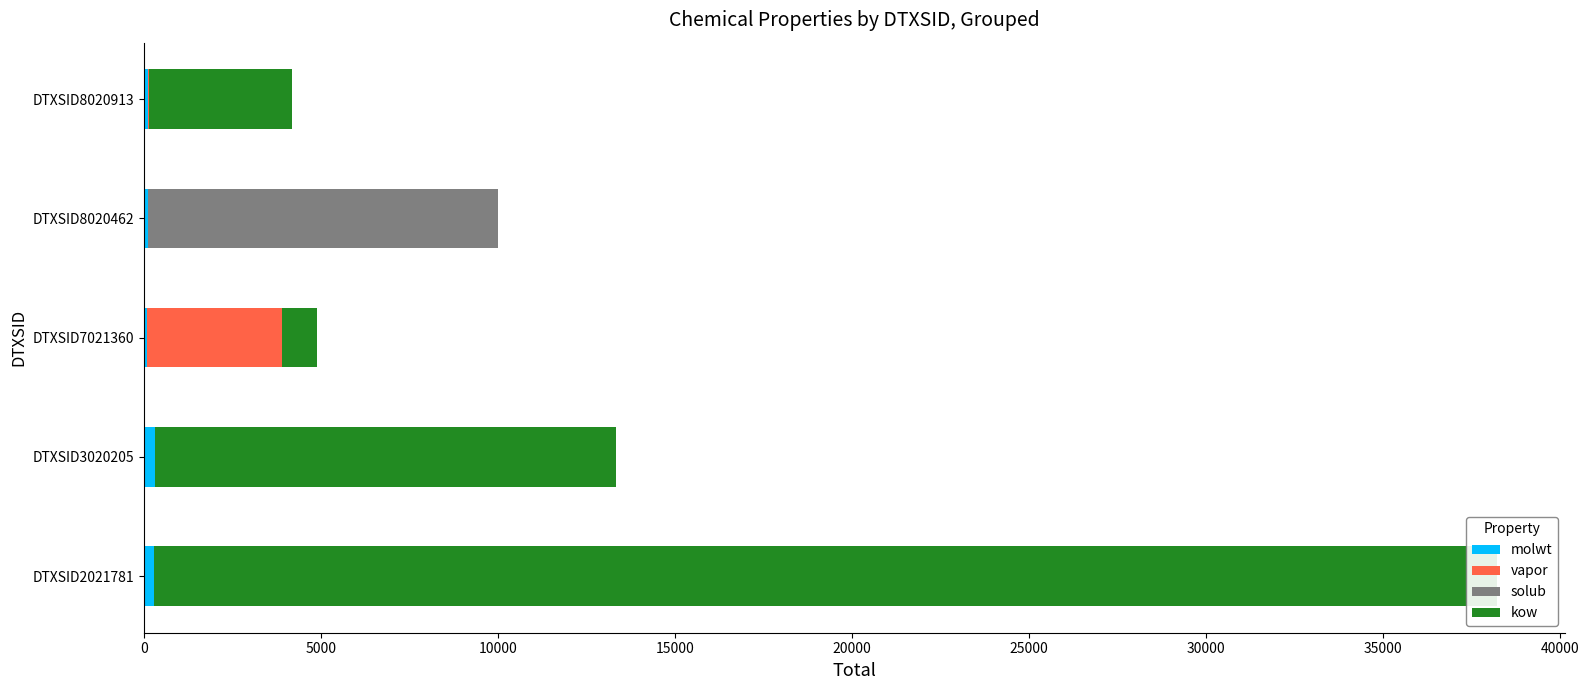

Which series changed the most between DTXSID3020205 and DTXSID8020462?

kow